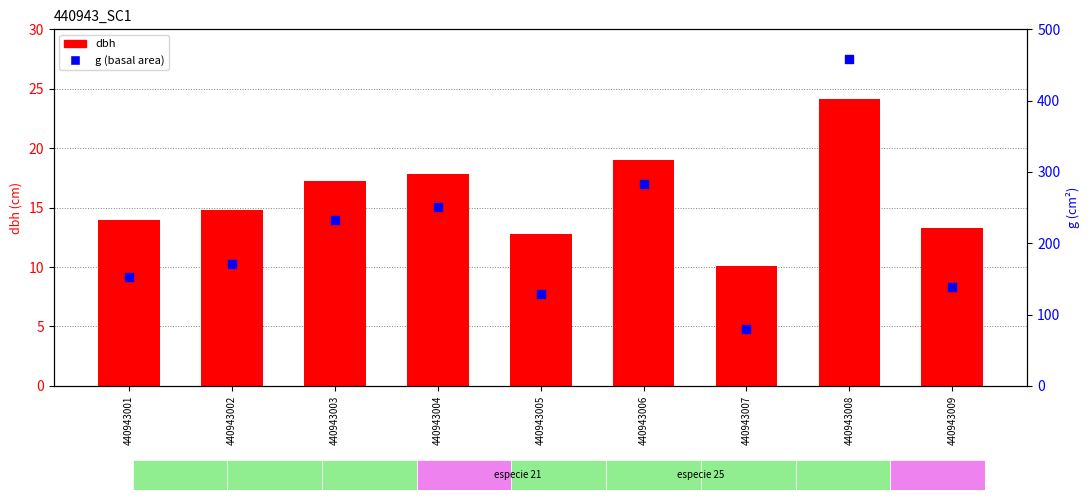

Which series contains the lowest Y value?

dbh